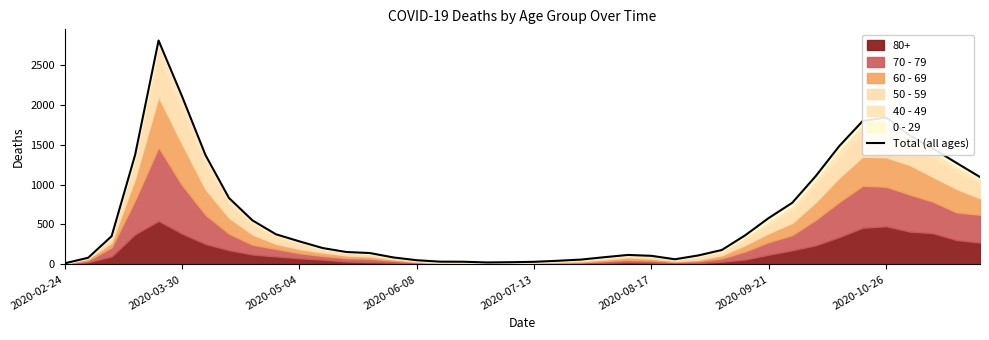

What is the minimum value shown in the chart?

13